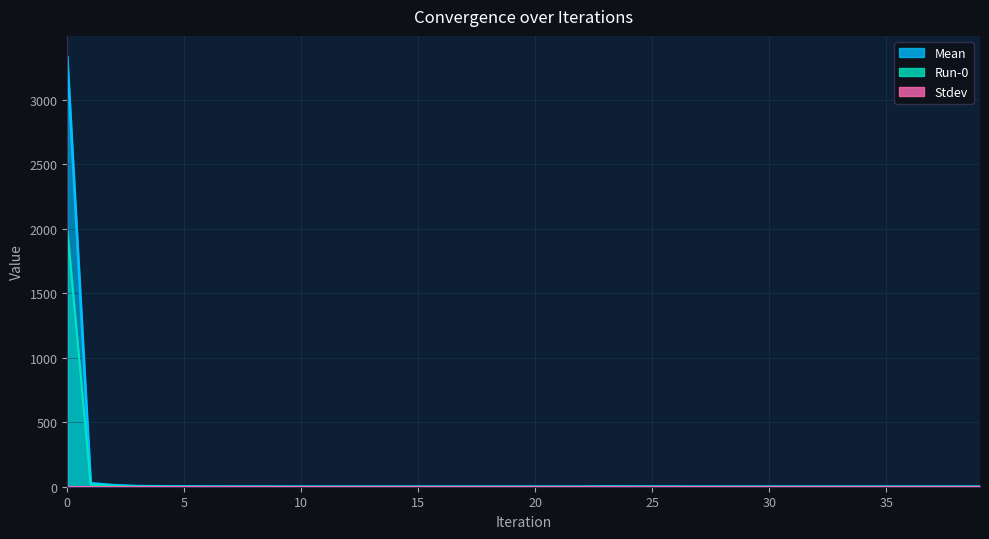

True or false: Run-0 and Mean cross at least once.

False